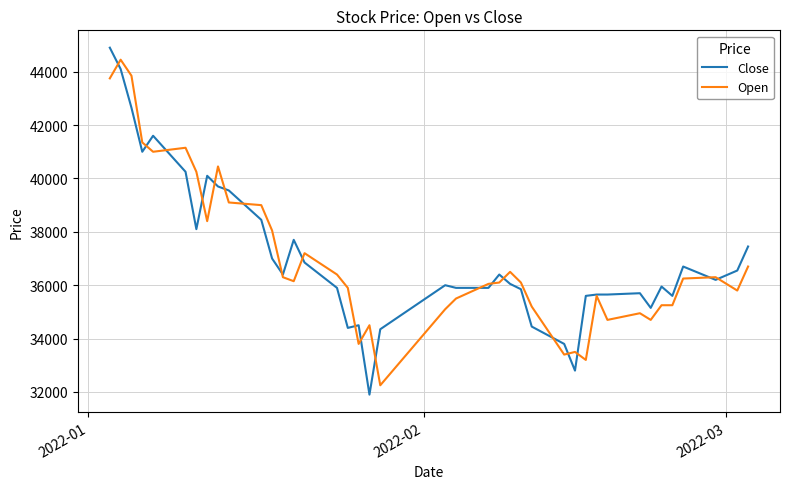

What is the smallest value displayed?

31900